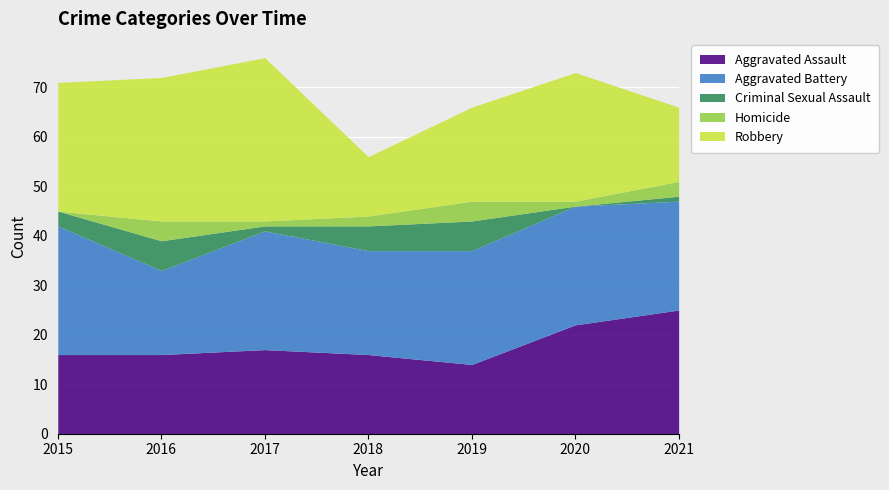

What is the average value of the Criminal Sexual Assault series?

3